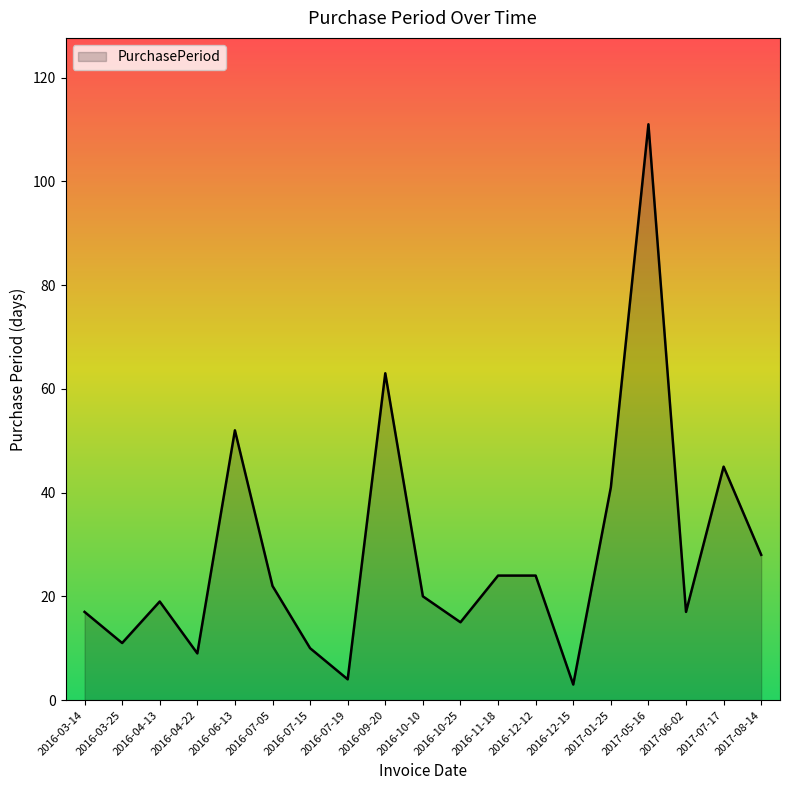

The chart shows a value of 17 at 2016-03-14. True or false?

True